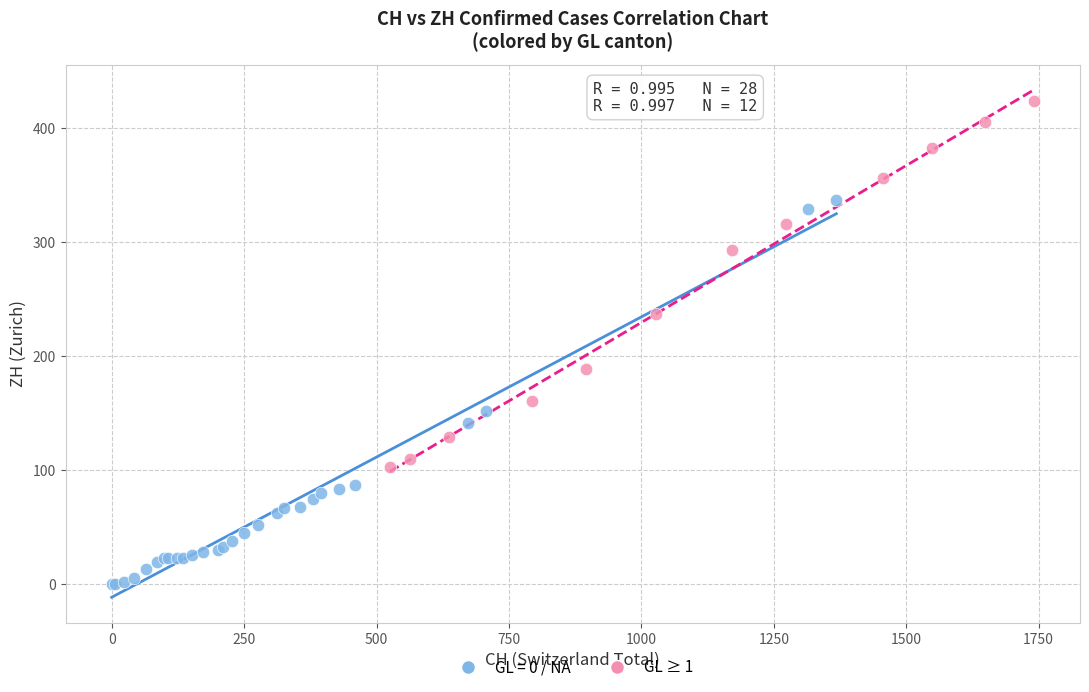

Which series reaches the maximum Y coordinate?

GL ≥ 1